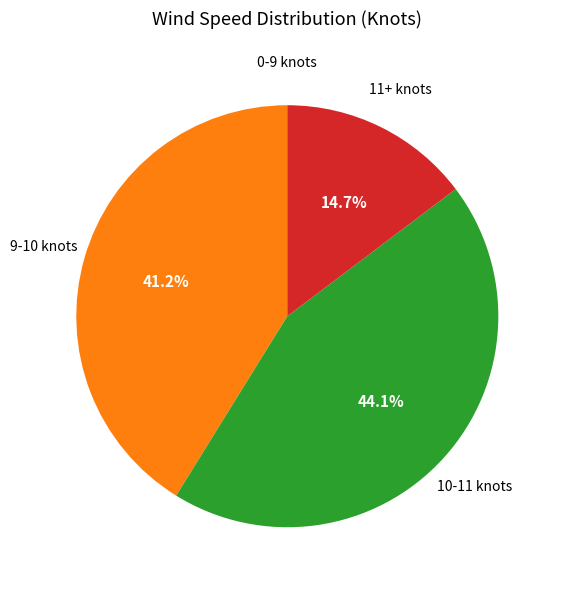

Is there any slice that represents more than half of the pie?

No